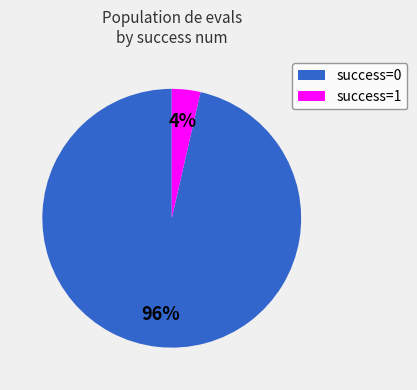

To the nearest percent, what percentage of the pie is success=1?

4%